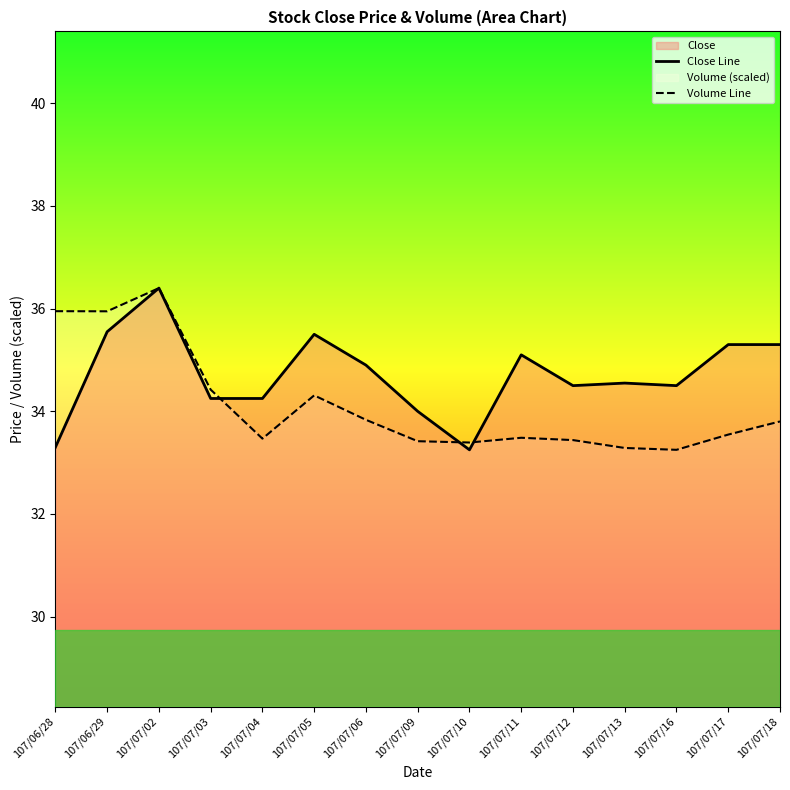

What is the sum of all Volume Line values?

512.0